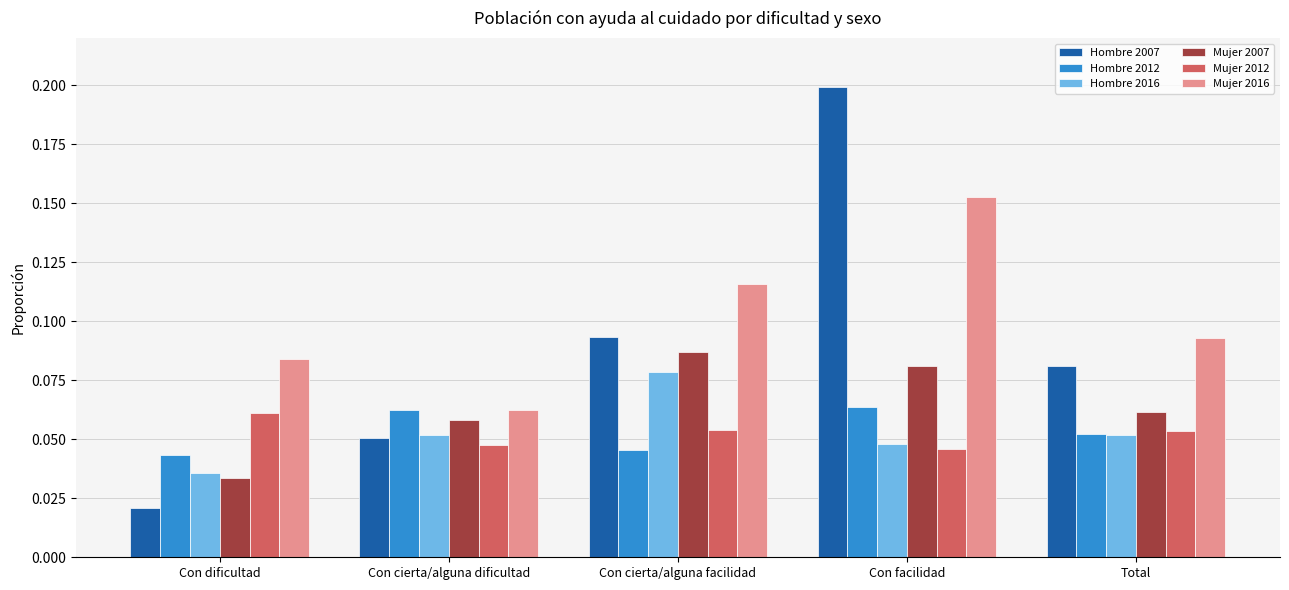

What is the sum of all Mujer 2007 values?

0.3